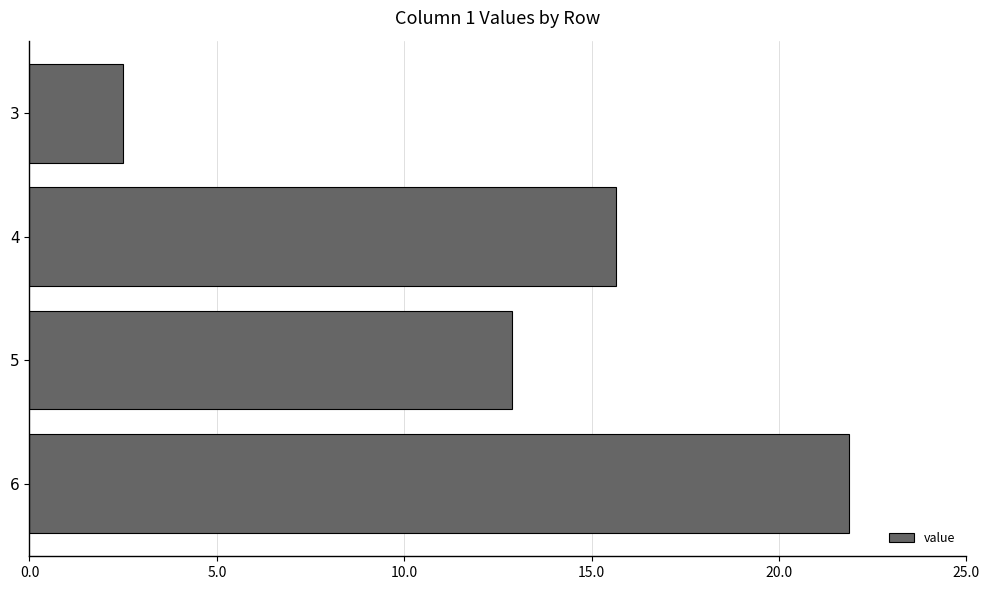

Between 3 and 6, which is larger?

6